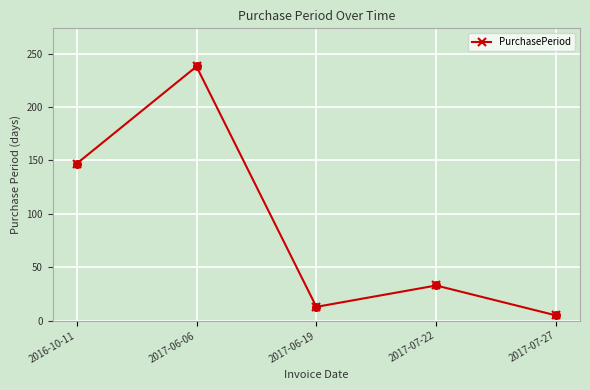

What is the ratio of the value at 2016-10-11 to the value at 2017-07-22?

4.5